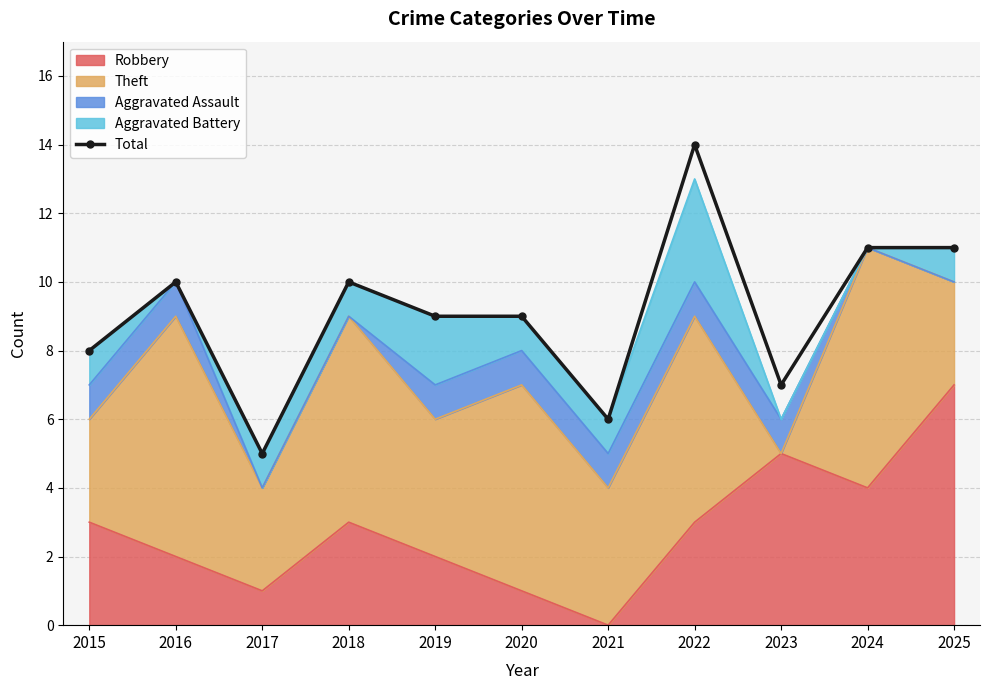

Reading right to left, extract all data points from this chart.

2025=11	2024=11	2023=7	2022=14	2021=6	2020=9	2019=9	2018=10	2017=5	2016=10	2015=8